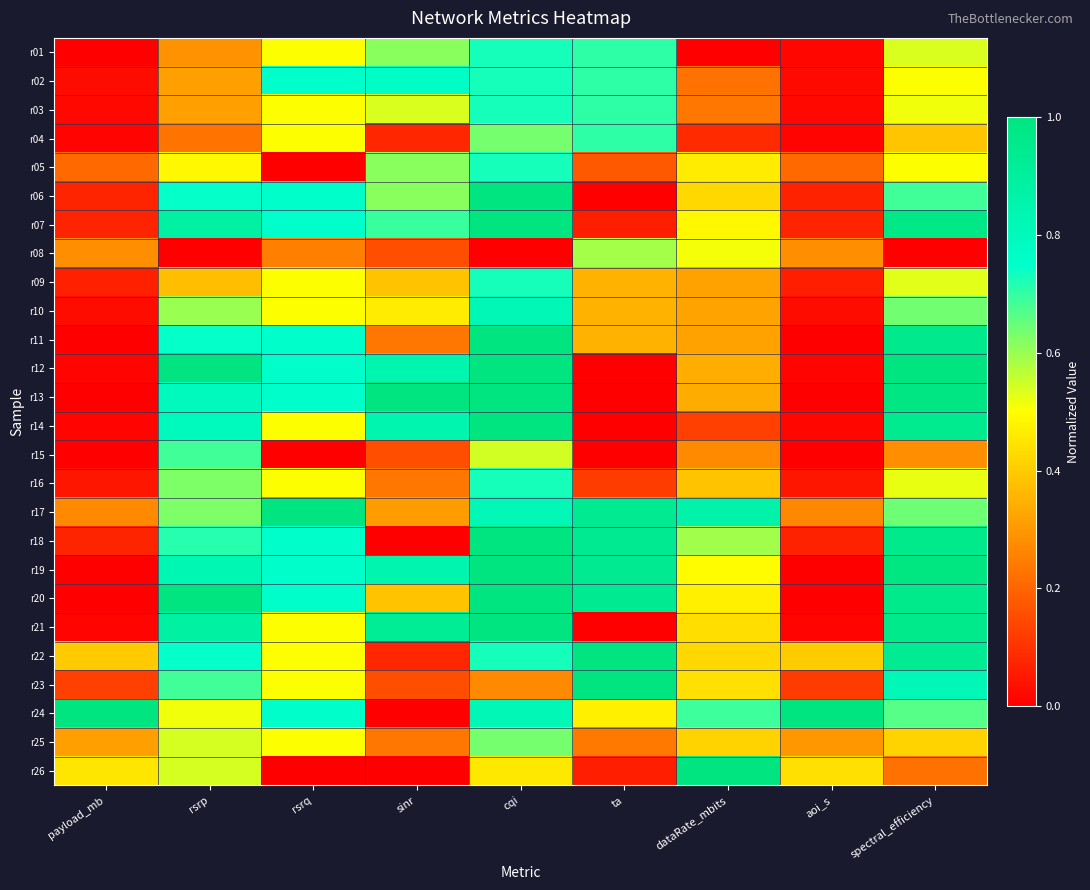

Rank the series at aoi_s from lowest to highest value.

r15, r19, r11, r13, r20, r12, r21, r04, r14, r01, r03, r02, r10, r16, r09, r06, r18, r07, r23, r05, r17, r08, r25, r22, r26, r24